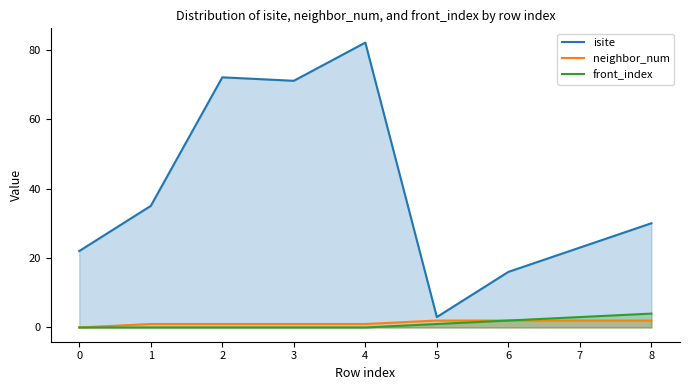

What is the average value of the neighbor_num series?

1